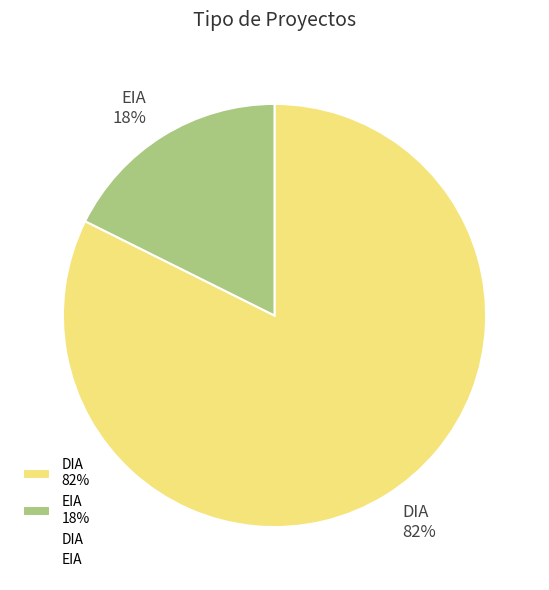

Combined, do EIA 18% and DIA 82% account for over 50%?

Yes